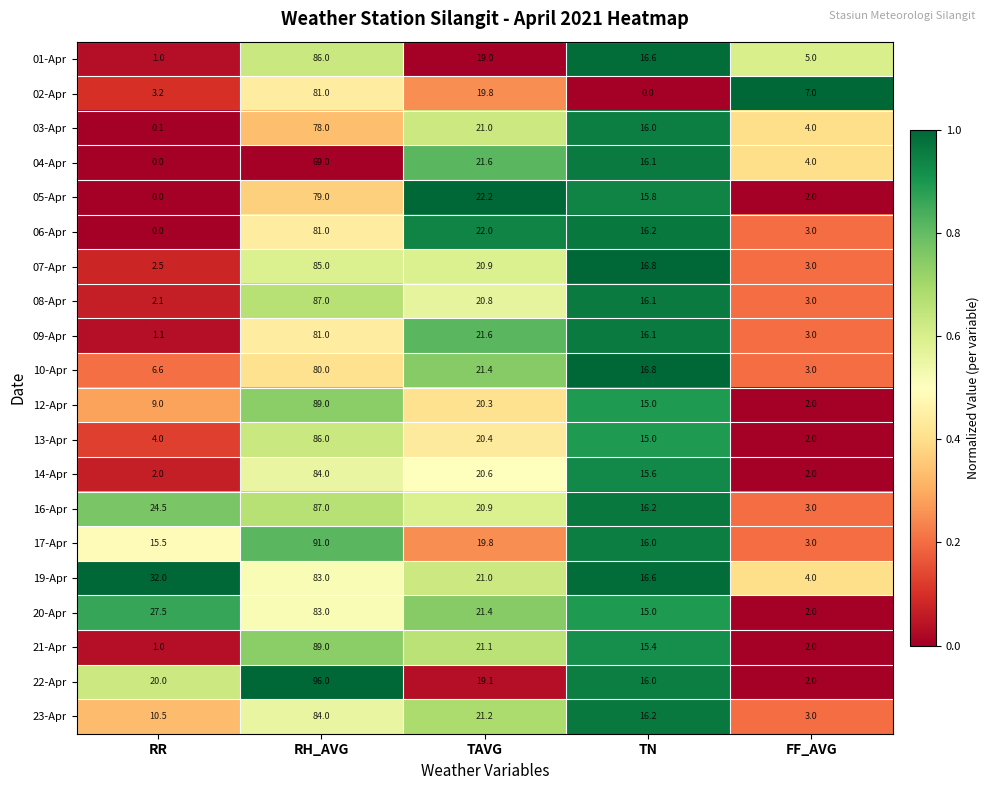

Between RH_AVG and TAVG, which series saw the biggest shift?

22-Apr